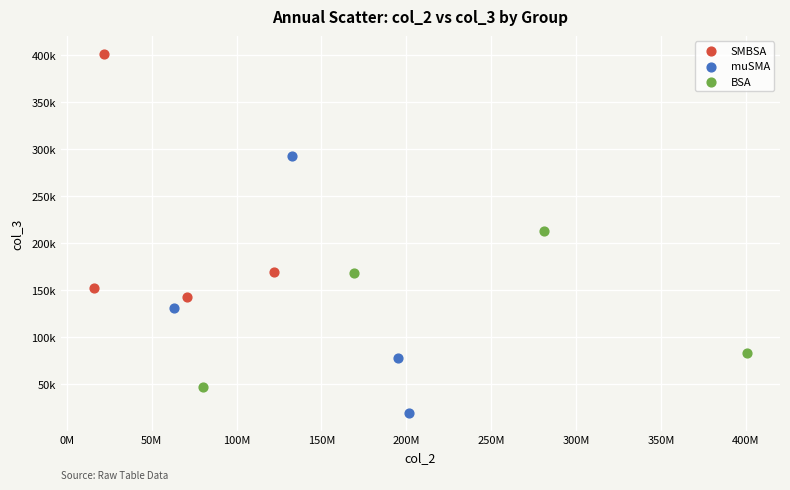

Which series reaches the minimum Y coordinate?

muSMA